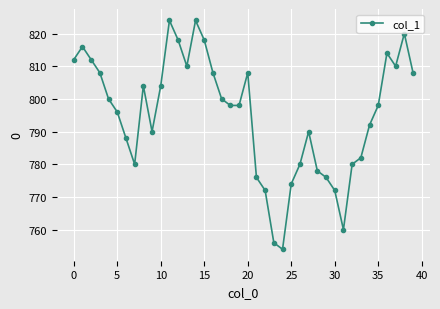

What is the smallest value displayed?

754